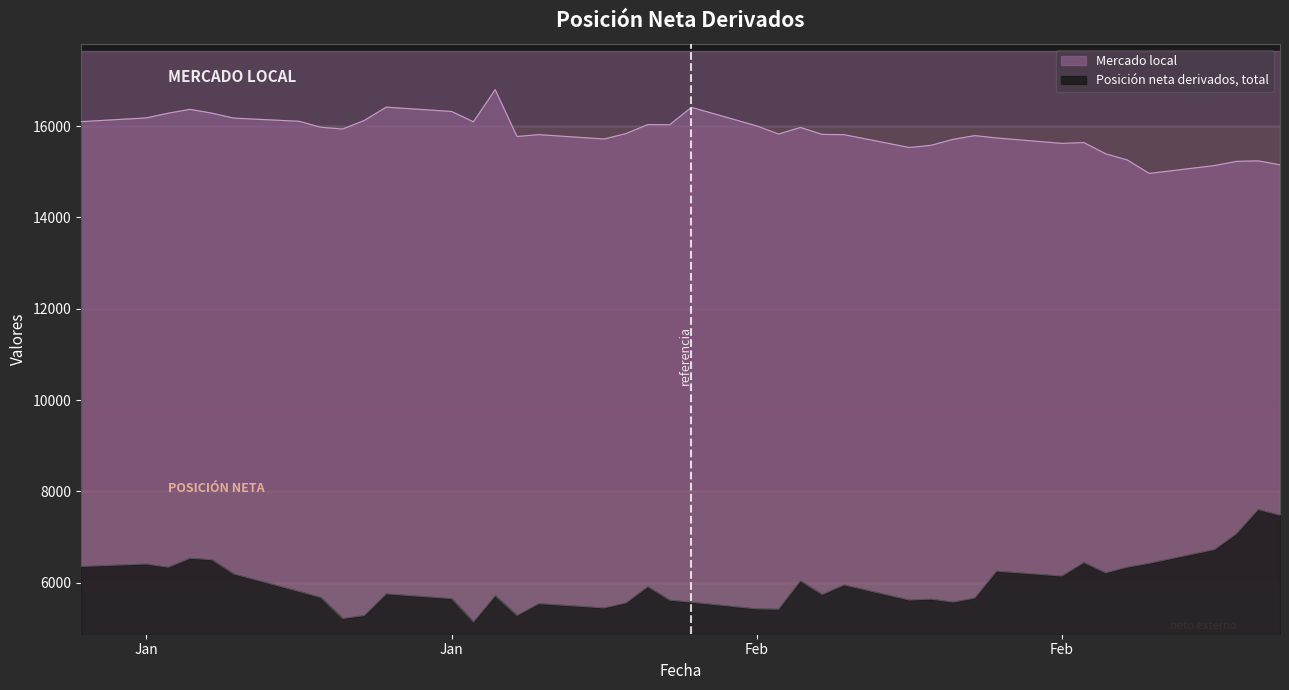

What is the sum of all Mercado local values?

634152